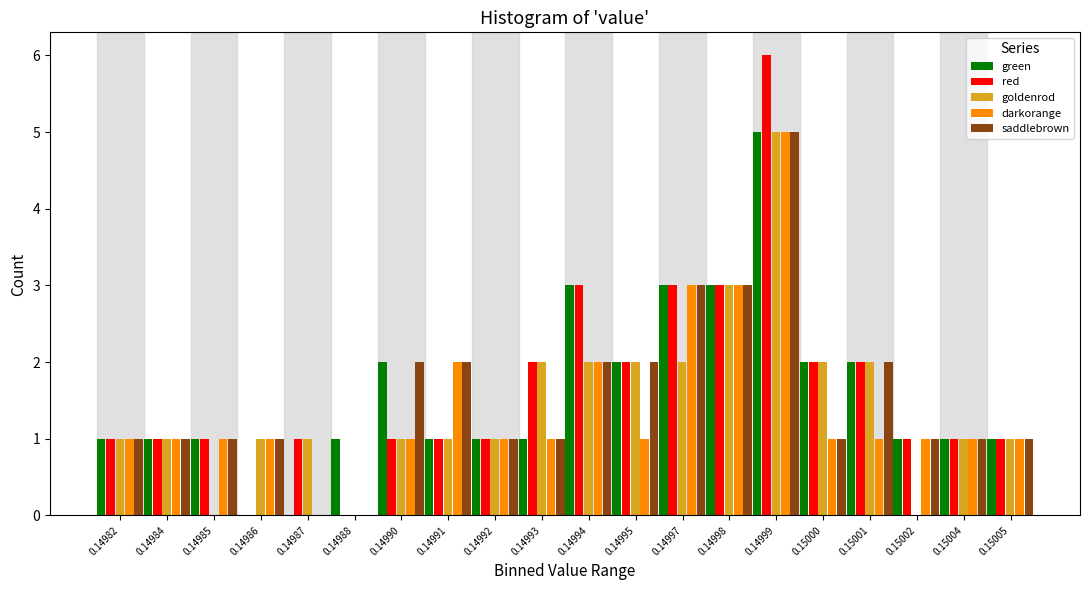

What is the maximum value shown in the chart?

6